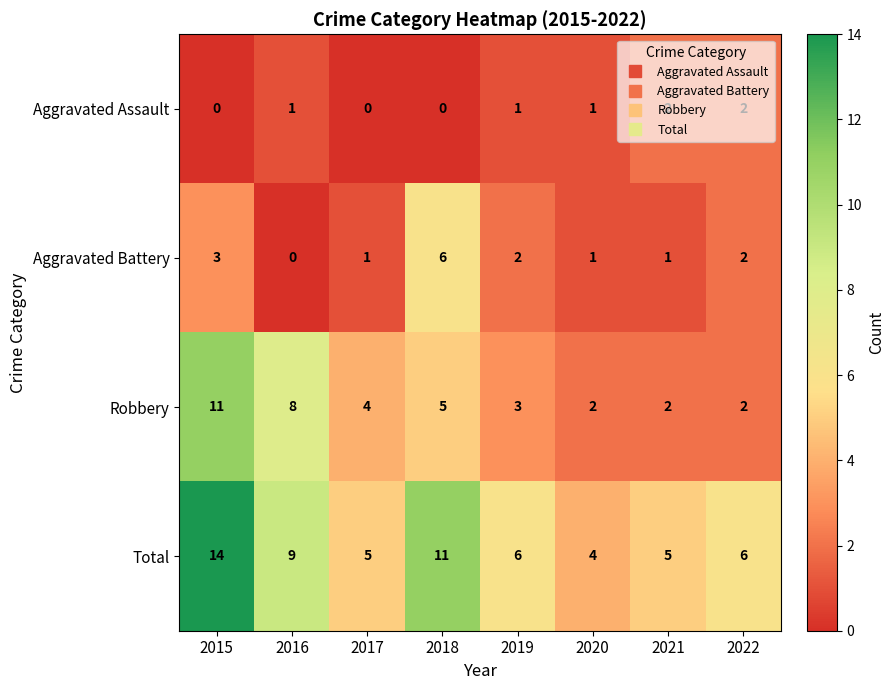

Which series has the widest spread of values?

Total